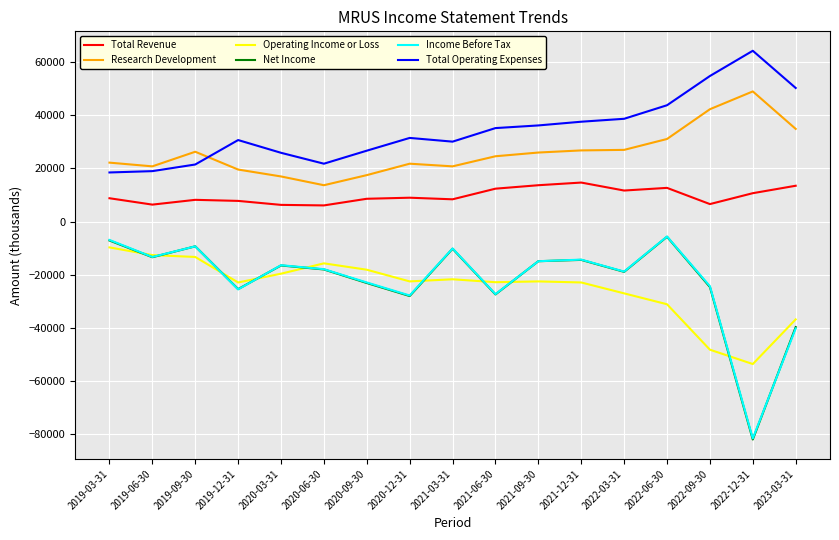

What position from the left is 2021-06-30?

10